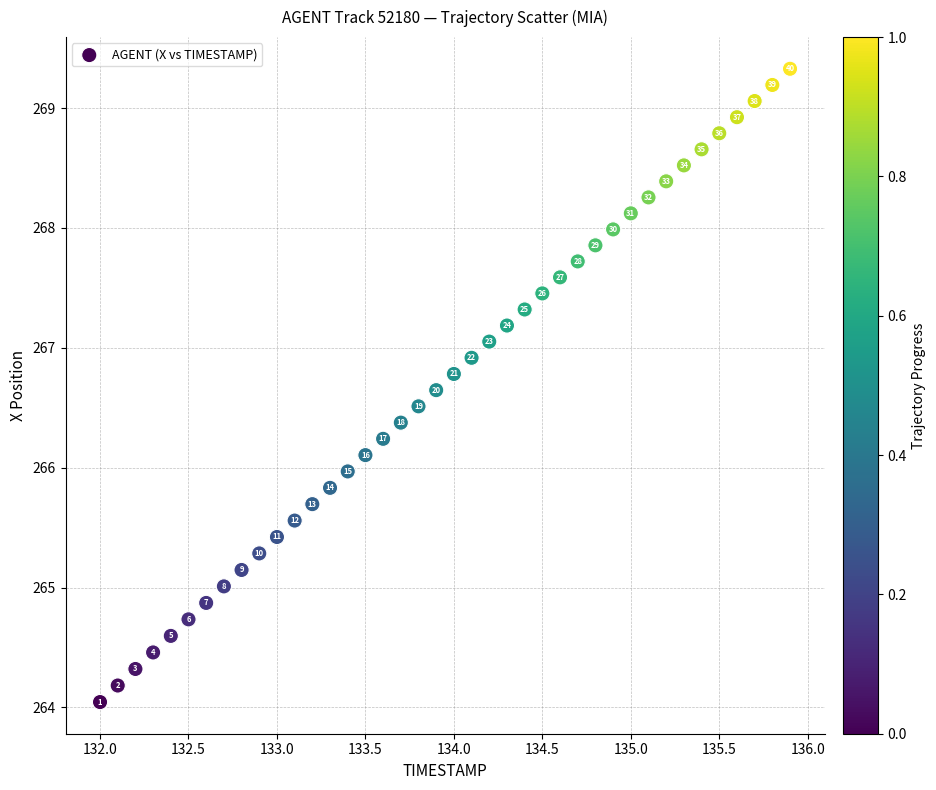

What Y value in the scatter plot is closest to 266?

266.0